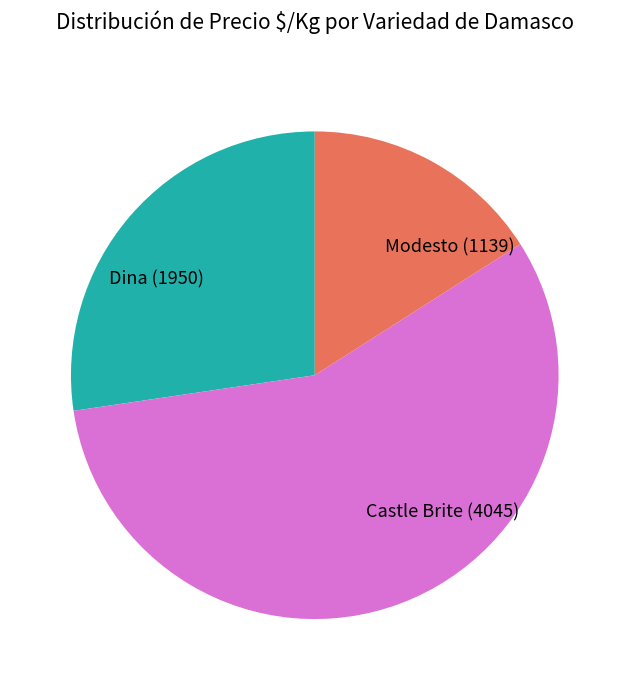

How many slices are in this pie chart?

3